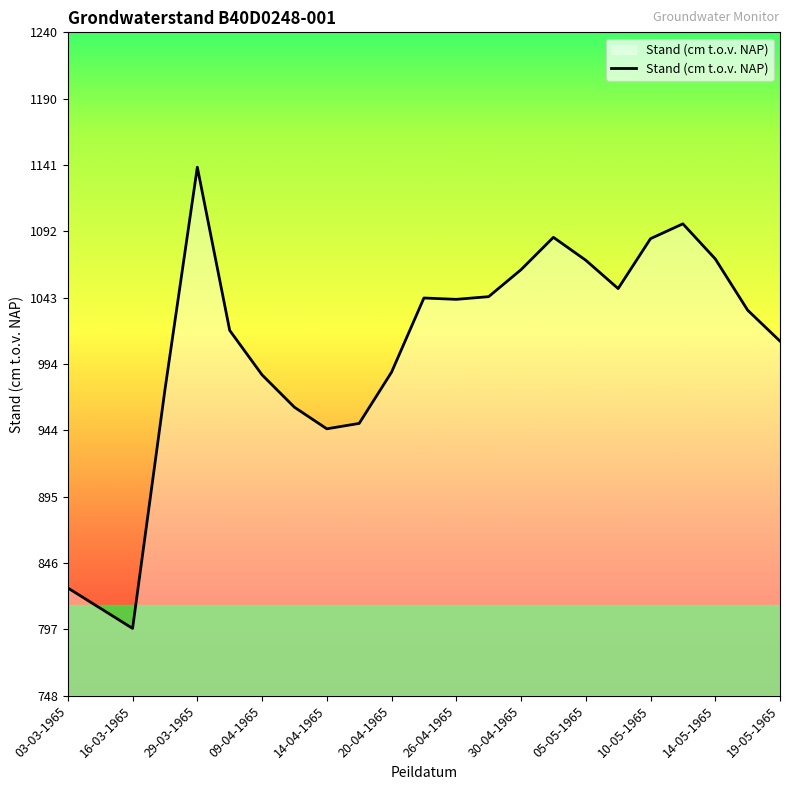

What is the smallest value displayed?

798